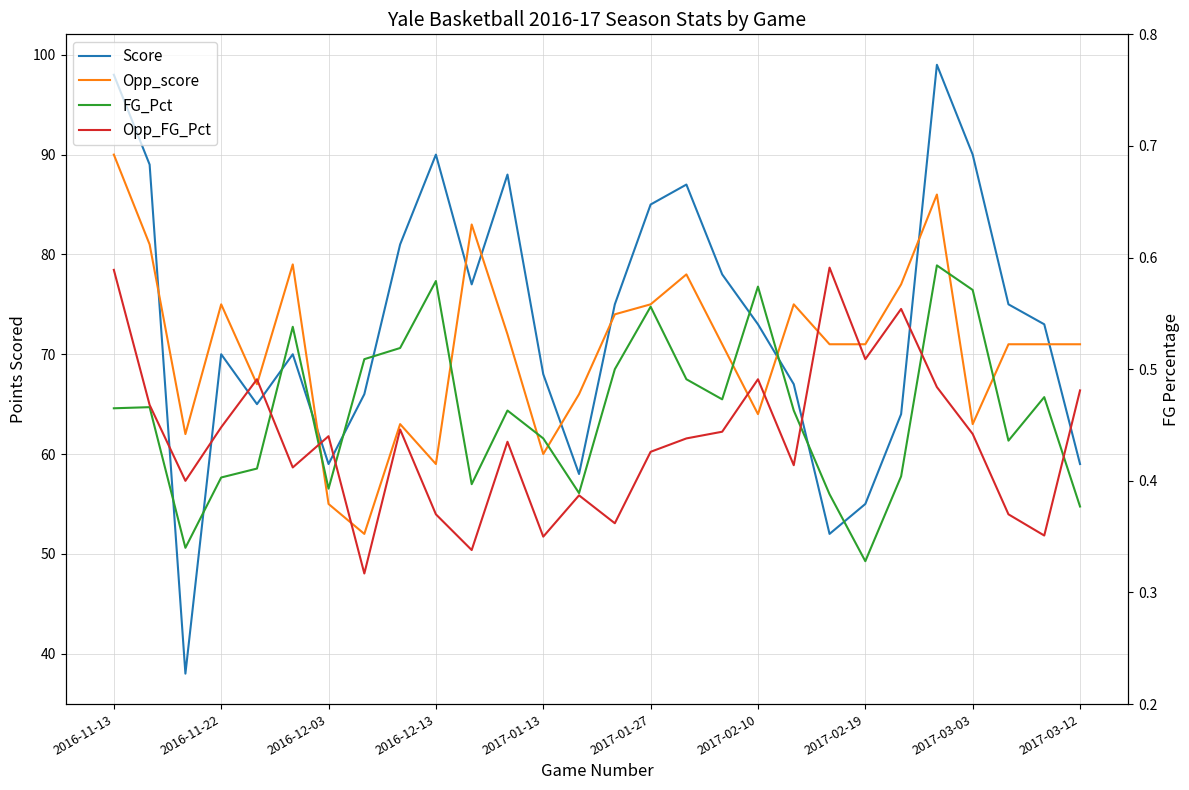

Count the Opp_FG_Pct values in the range 0 to 1.

28